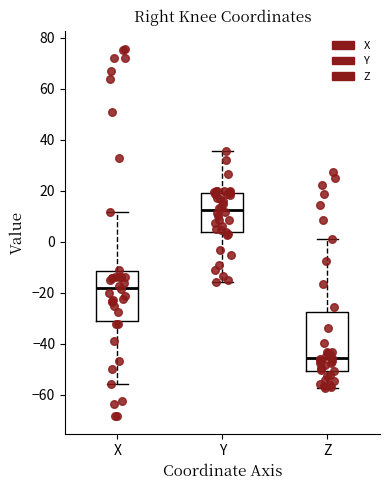

Comparing the boxes themselves (not the whiskers), which one is the tallest?

Z